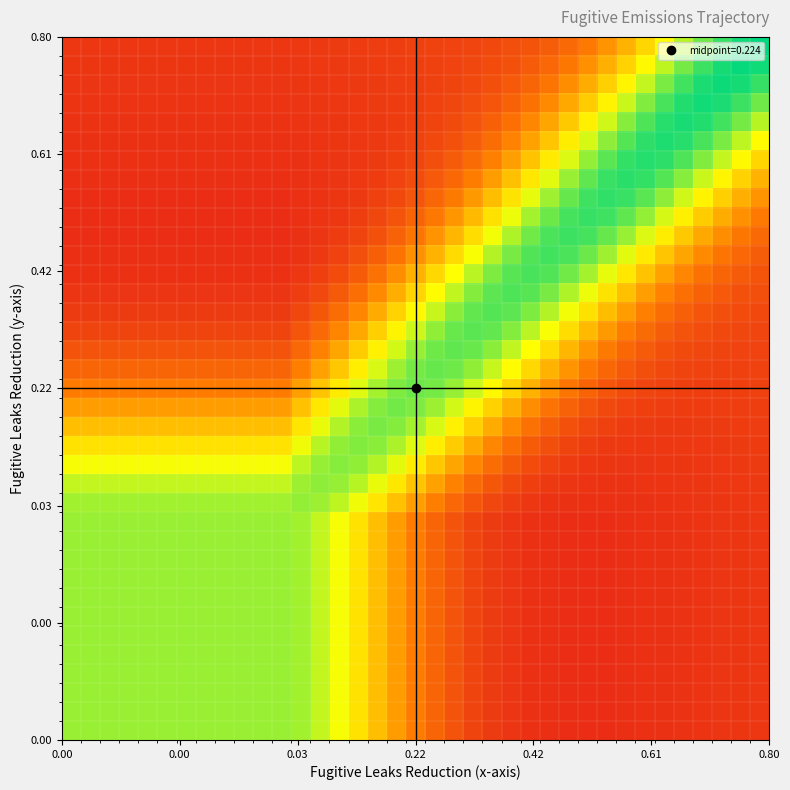

What is the minimum value shown in the chart?

0.1